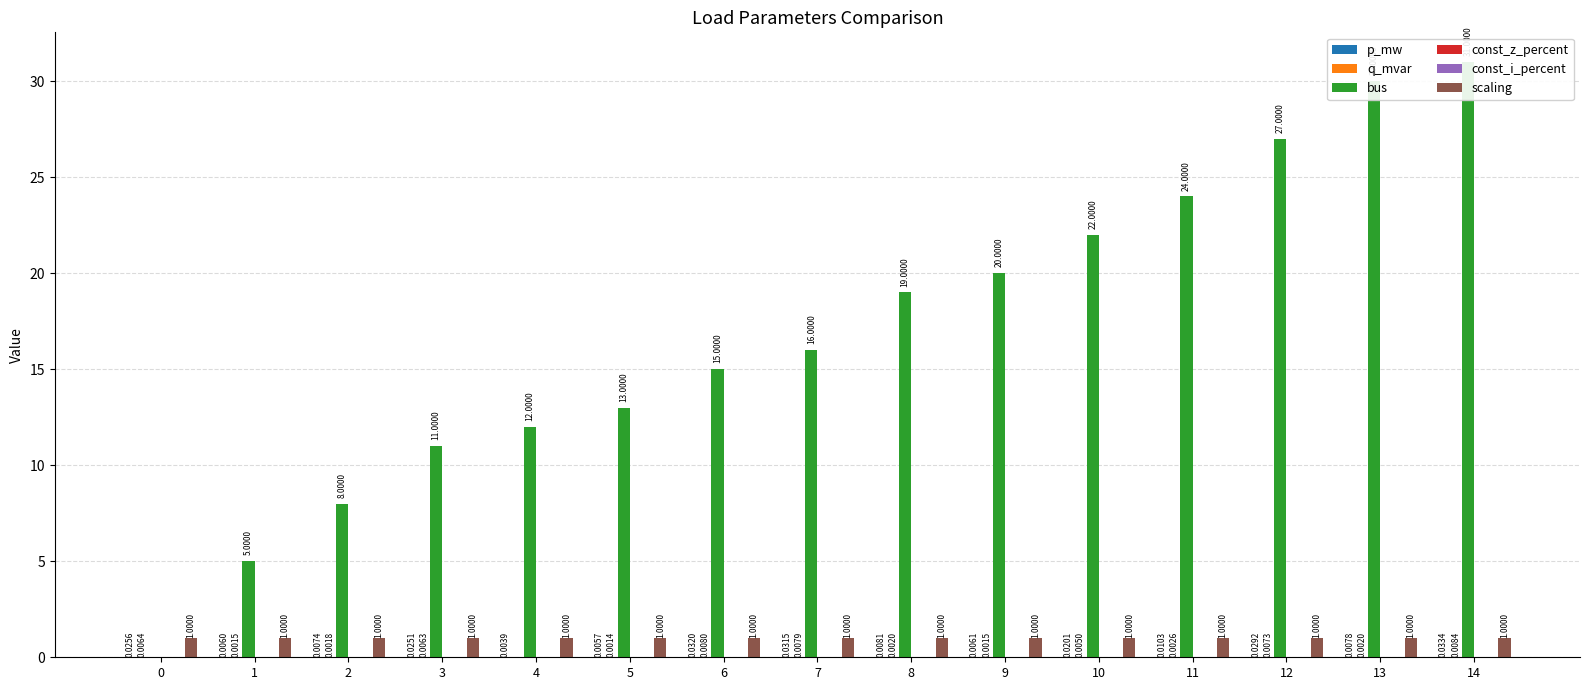

List the series in order of their peak value, lowest first.

const_z_percent, const_i_percent, q_mvar, p_mw, scaling, bus